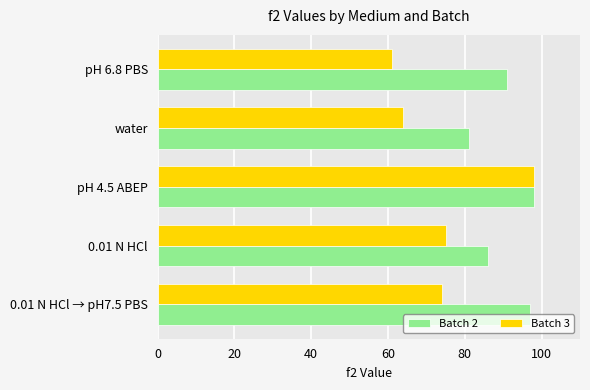

At which label is Batch 3 closest to 79?

0.01 N HCl